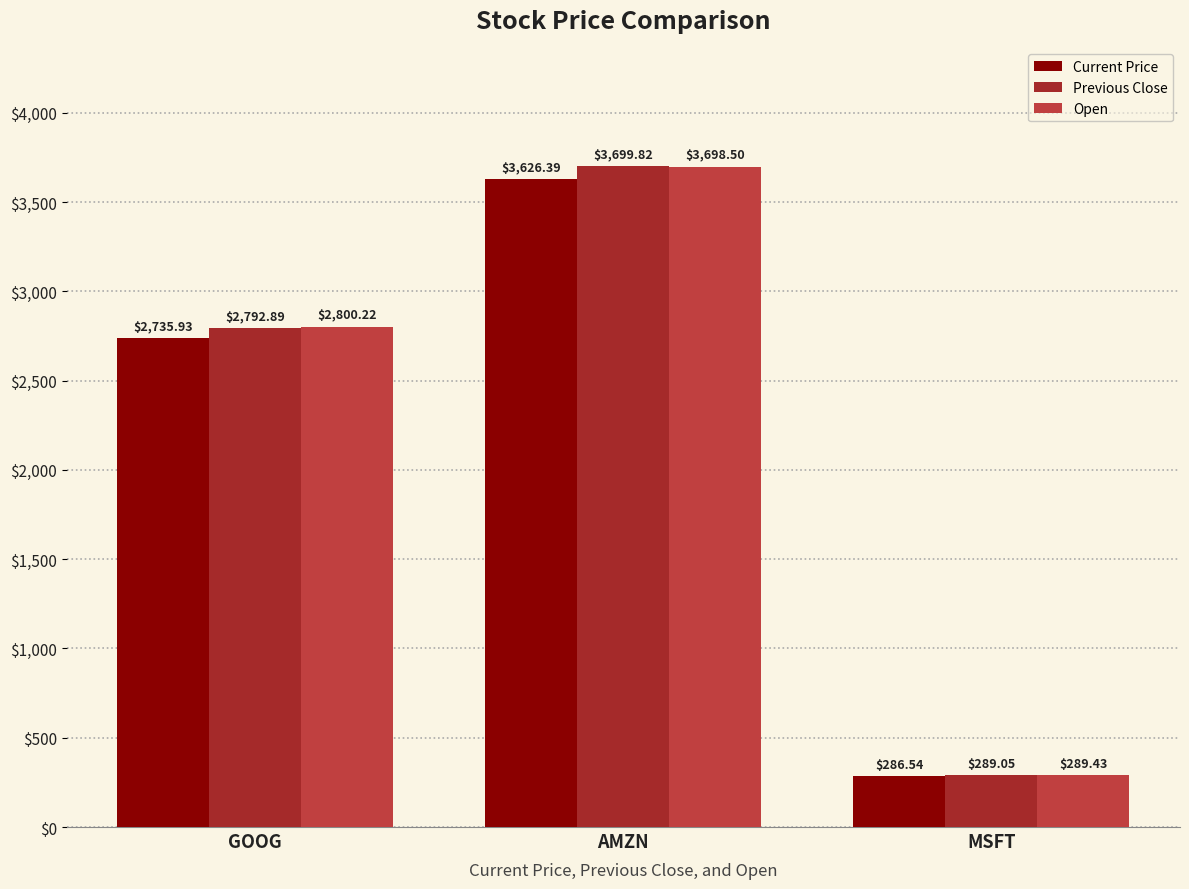

Which category has the lowest value across all series?

MSFT